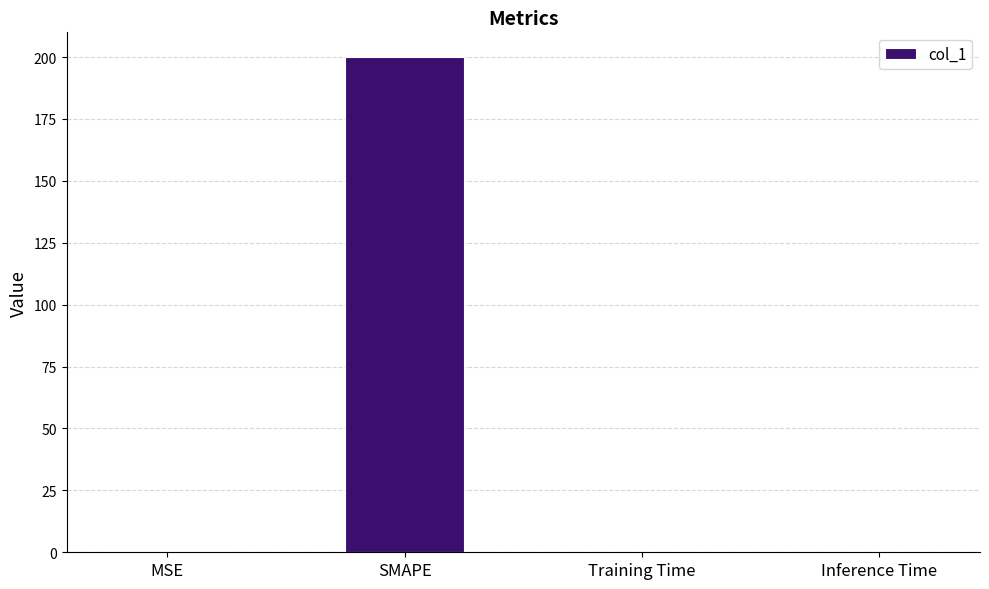

Is it true that the value at SMAPE is 200.0?

True